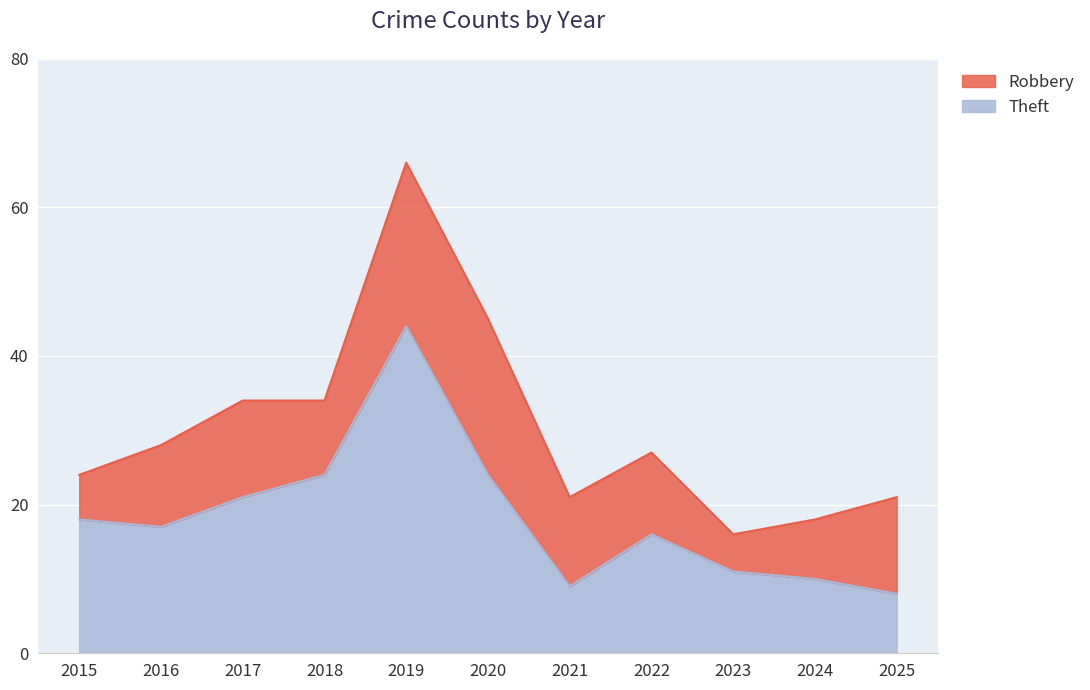

Count the number of values greater than 17.

5